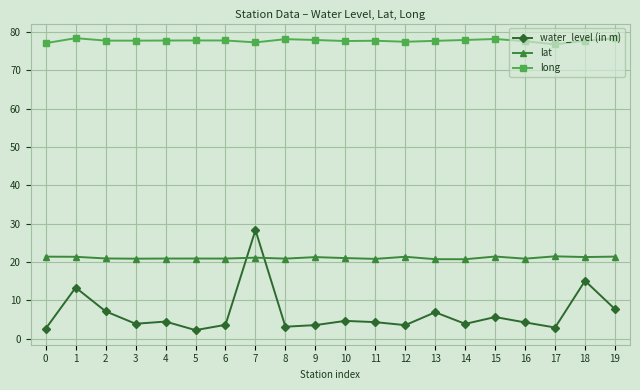

True or false: water_level (in m) has a value of 3.6 at 12.

True